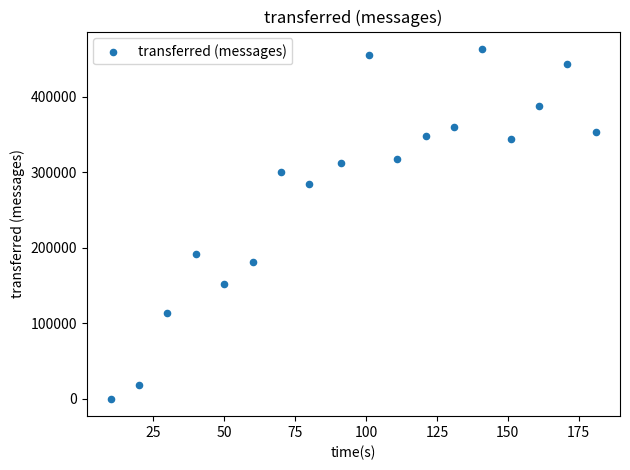

What Y value in the scatter plot is closest to 231460?

191200